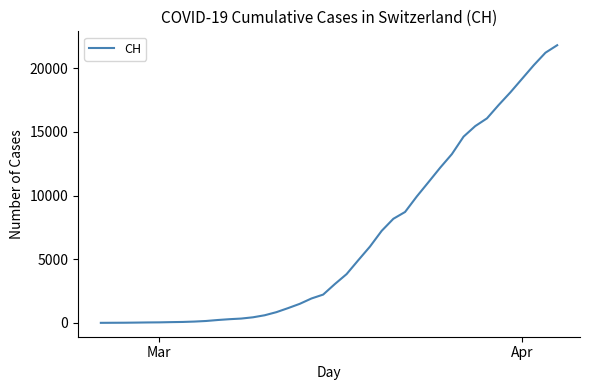

What is the difference between the maximum and minimum values?

21804